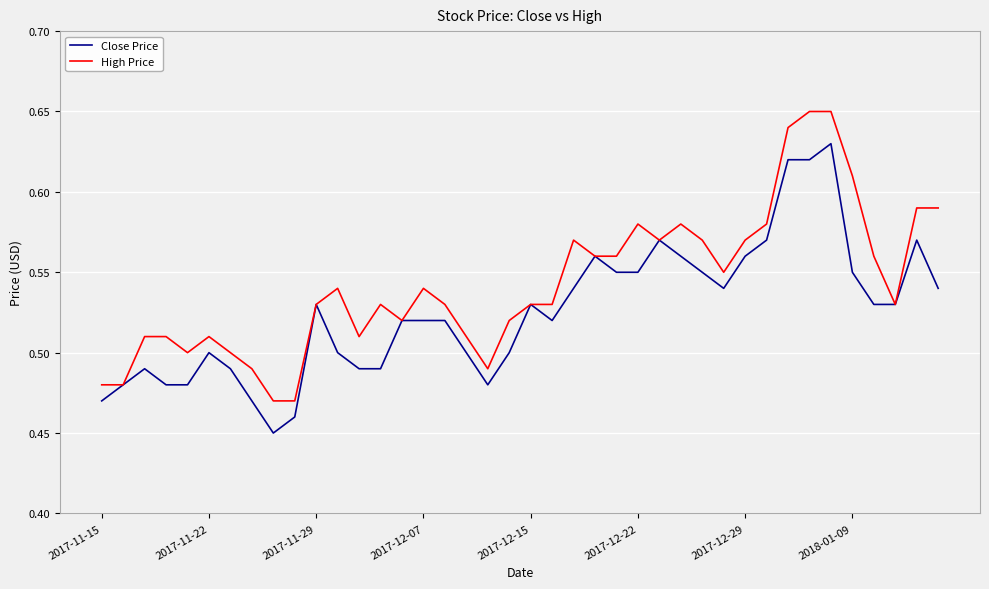

Which series has the largest total across all categories?

High Price